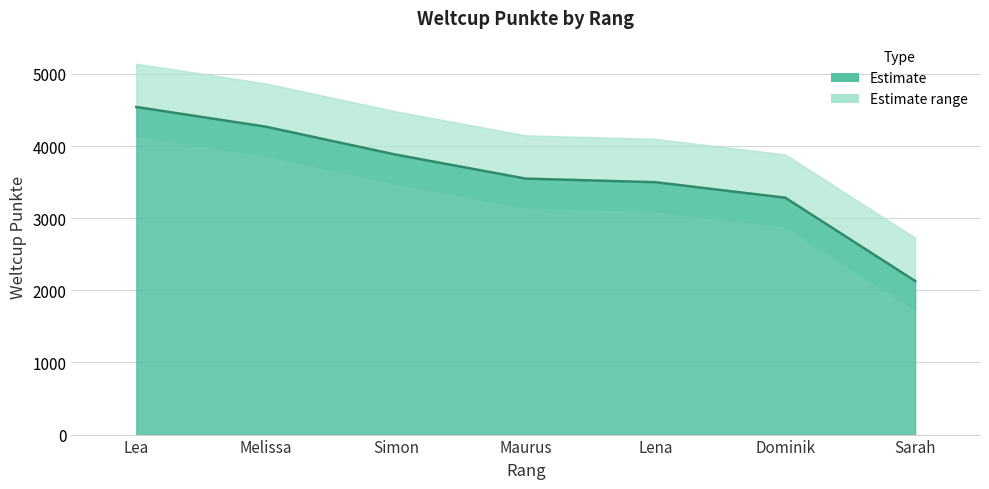

What position from the left is Melissa?

2